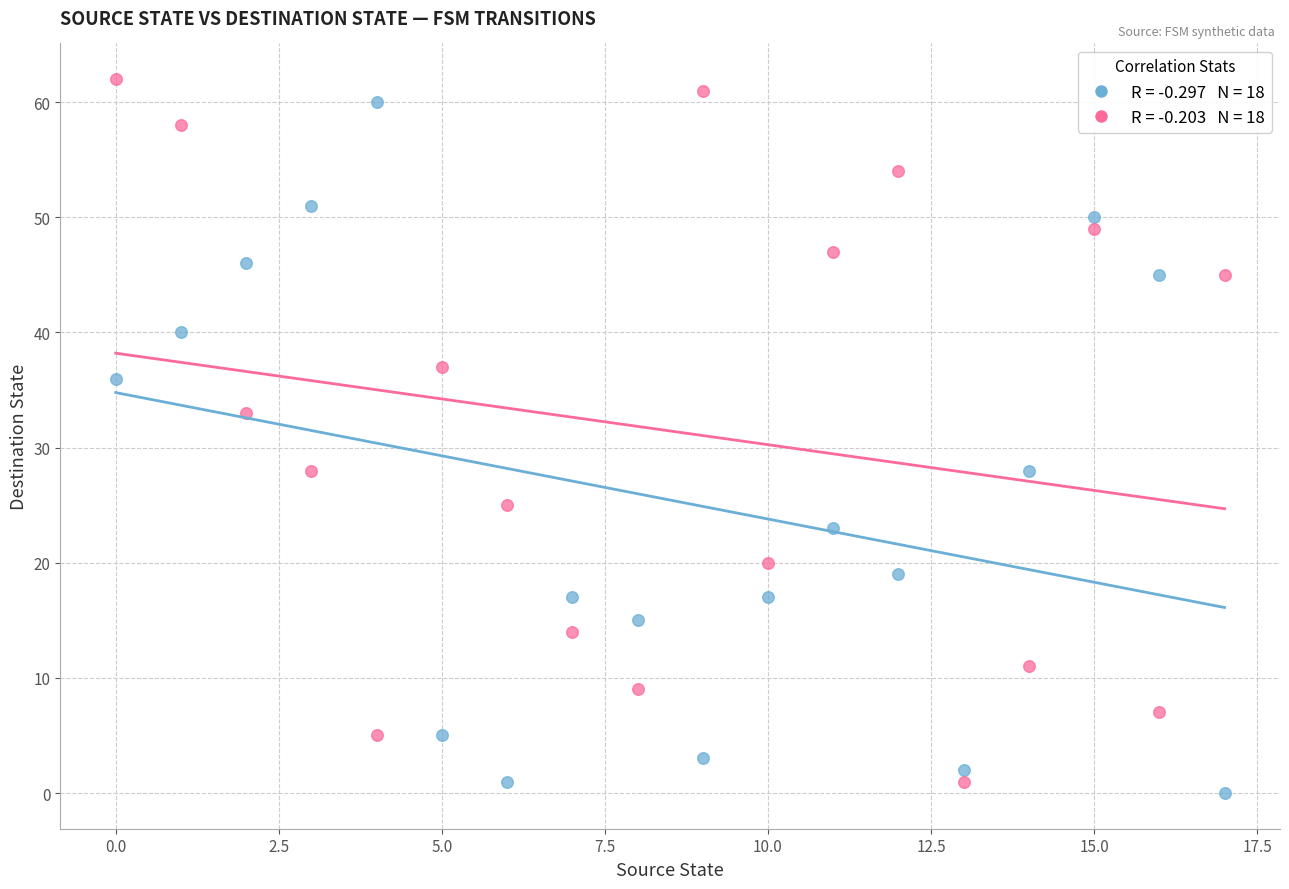

Across all data points, what is the range of Y values (max minus min)?

62